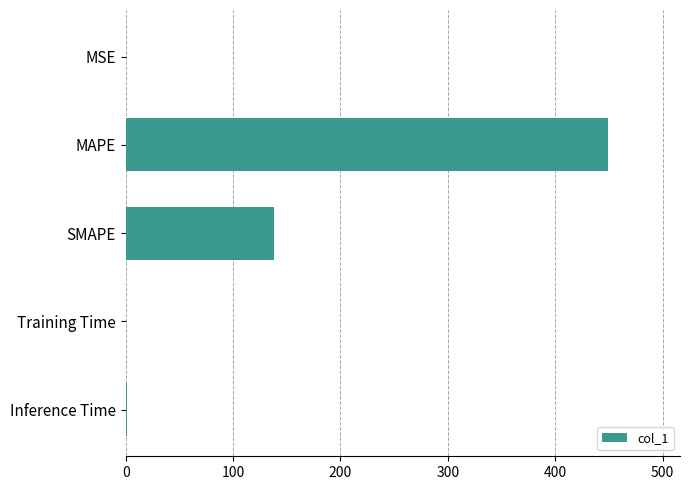

What is the maximum value shown in the chart?

448.8